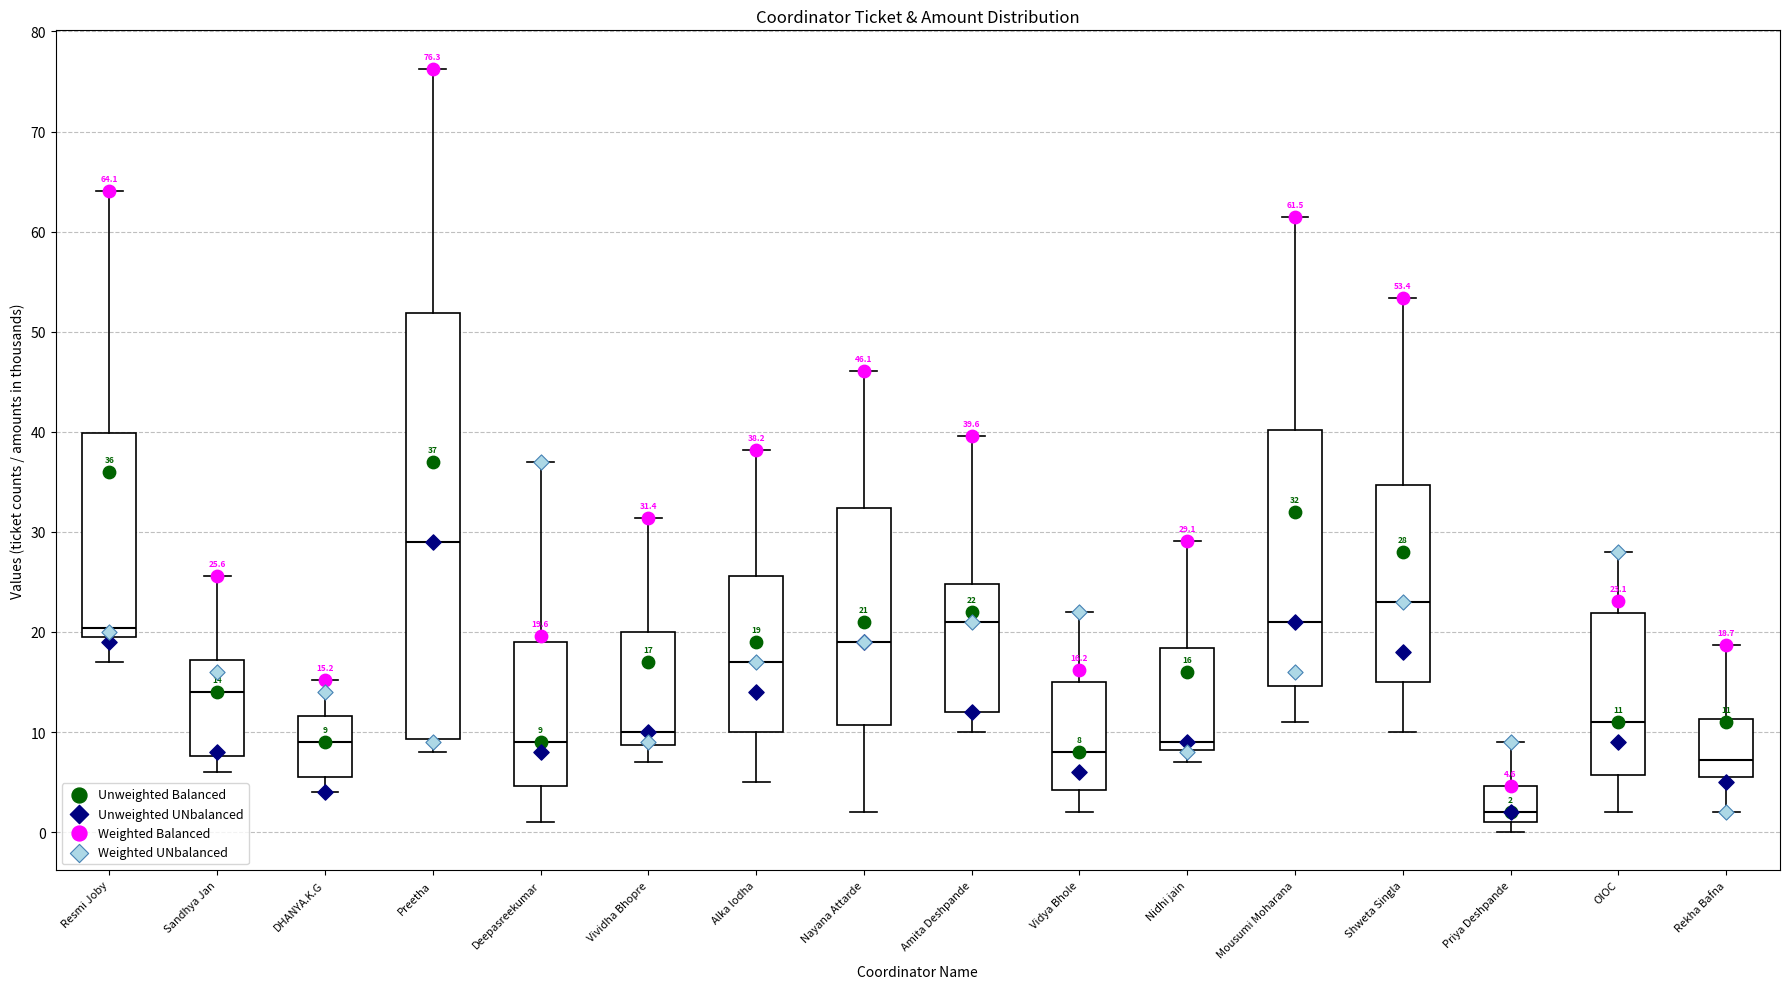

Comparing the boxes themselves (not the whiskers), which one is the tallest?

Preetha